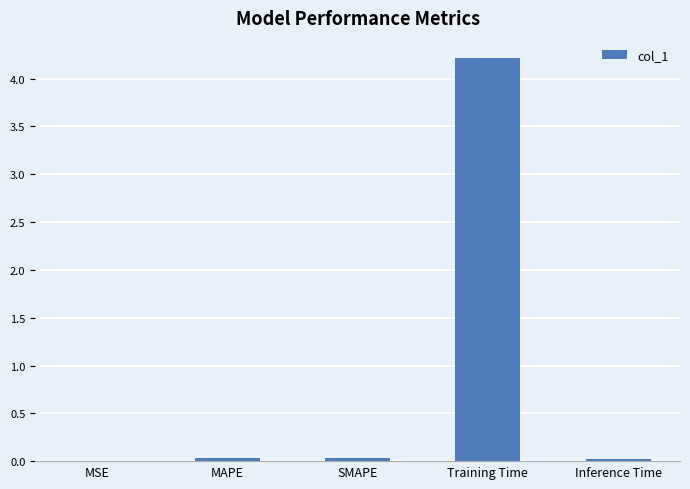

True or false: the data shows 0.0 at SMAPE.

True